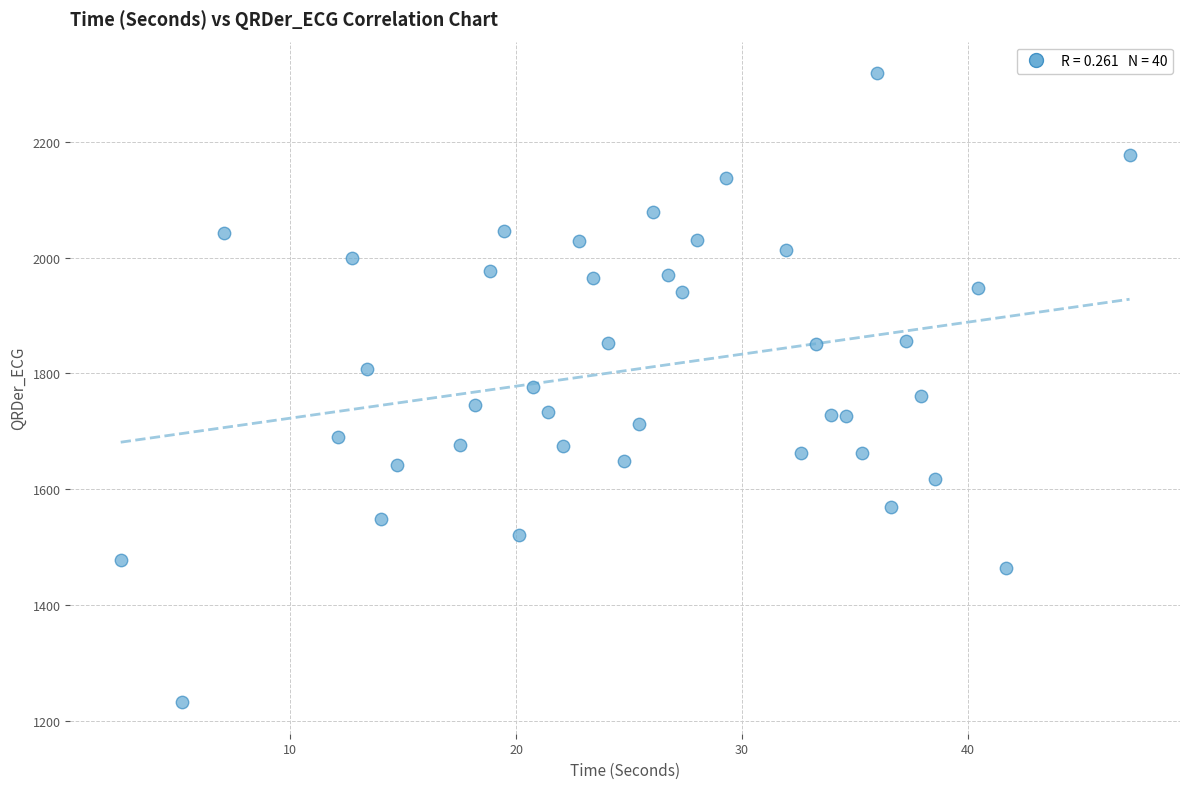

What is the range of X values (max minus min)?

44.6